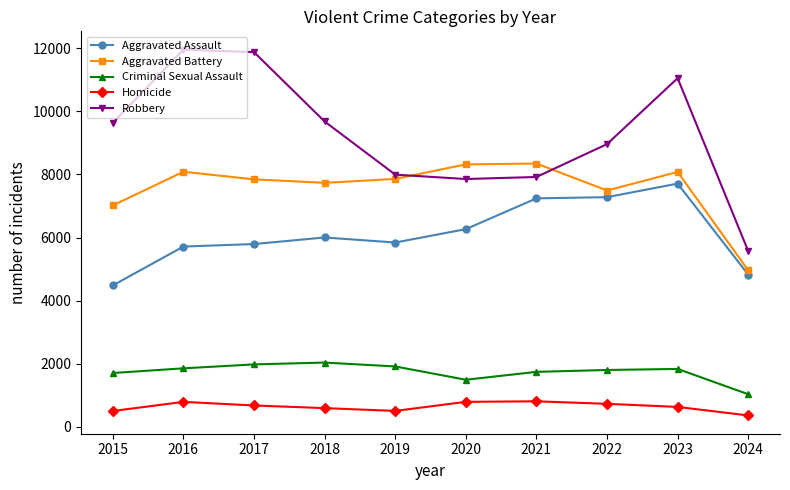

True or false: Aggravated Assault and Robbery cross at least once.

False